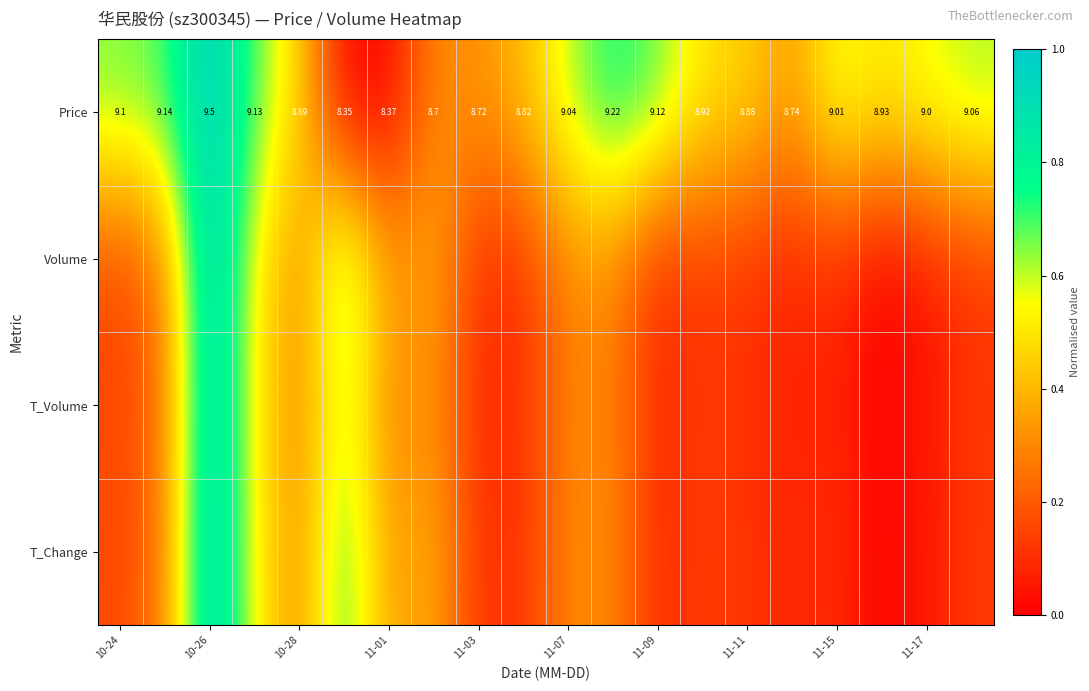

How many values in the Price series are below 9?

10